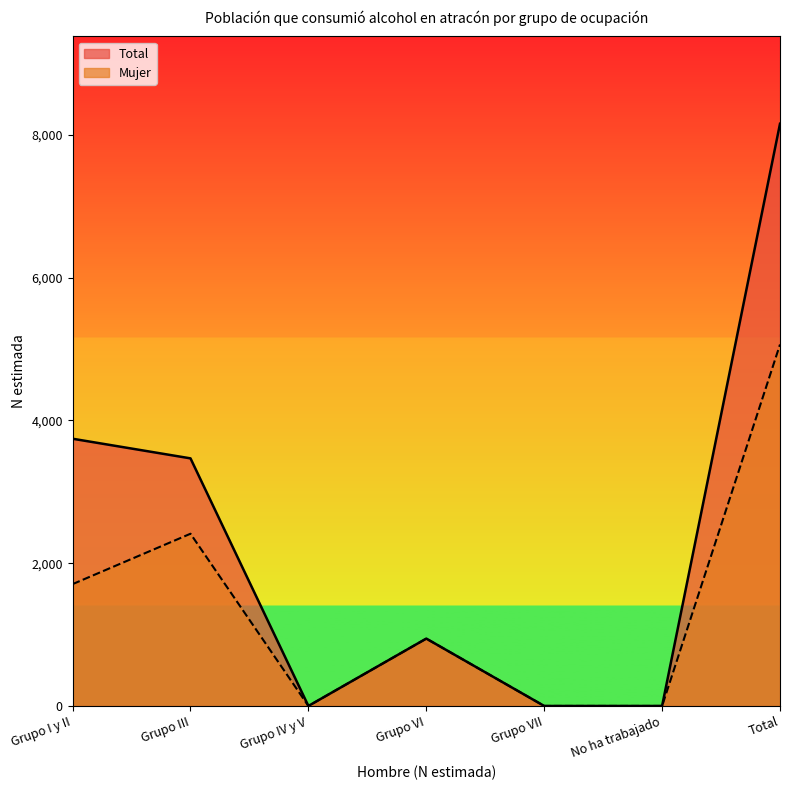

Which series has the widest spread of values?

Total